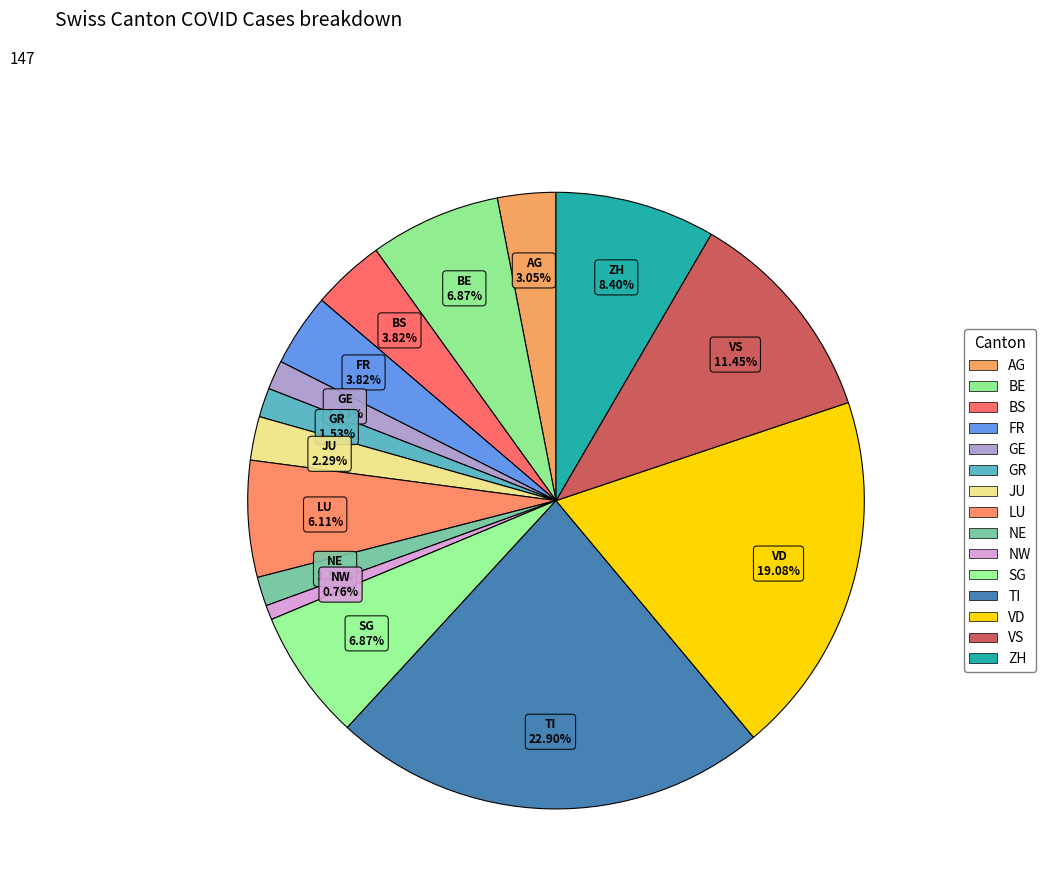

Count the number of slices in the pie.

15